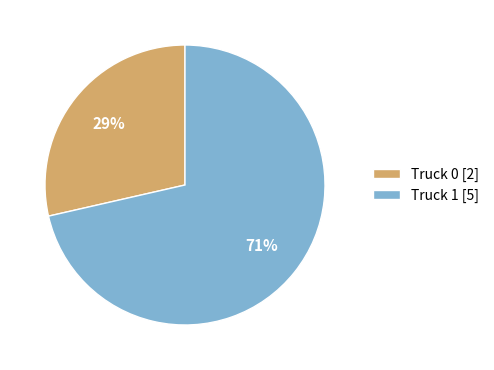

To the nearest percent, what is the combined percentage of Truck 1 [5] and Truck 0 [2]?

100%